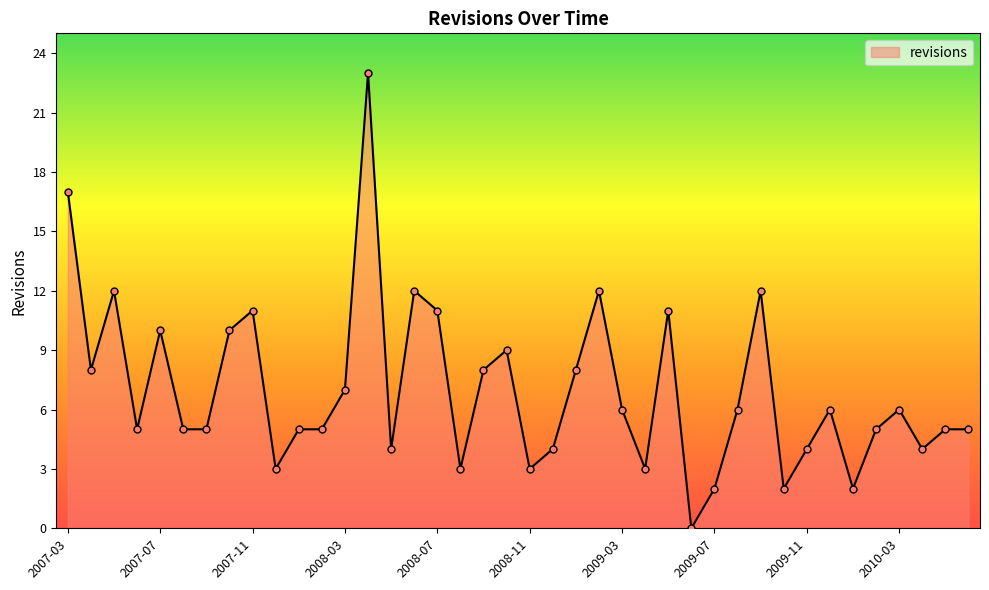

What is the maximum value shown in the chart?

23